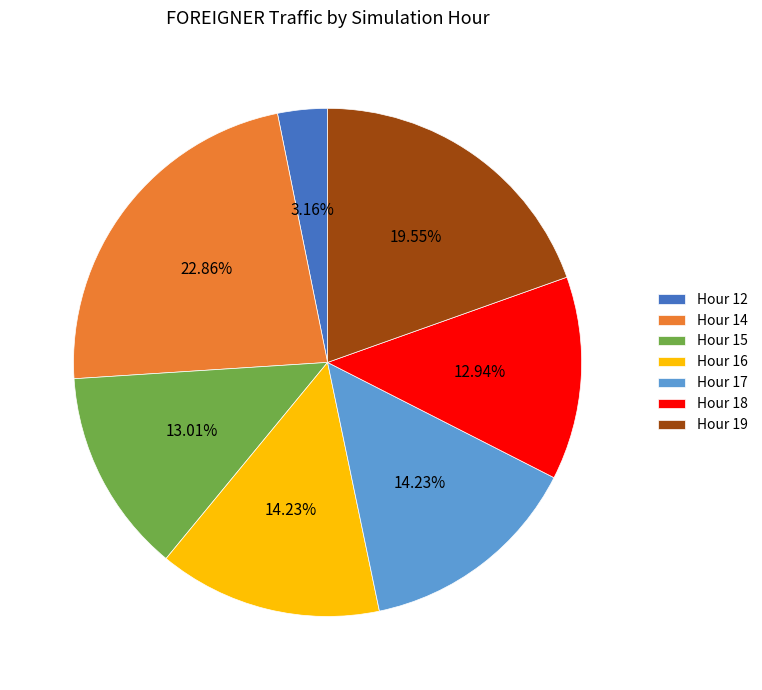

Which slice is the smallest?

Hour 12